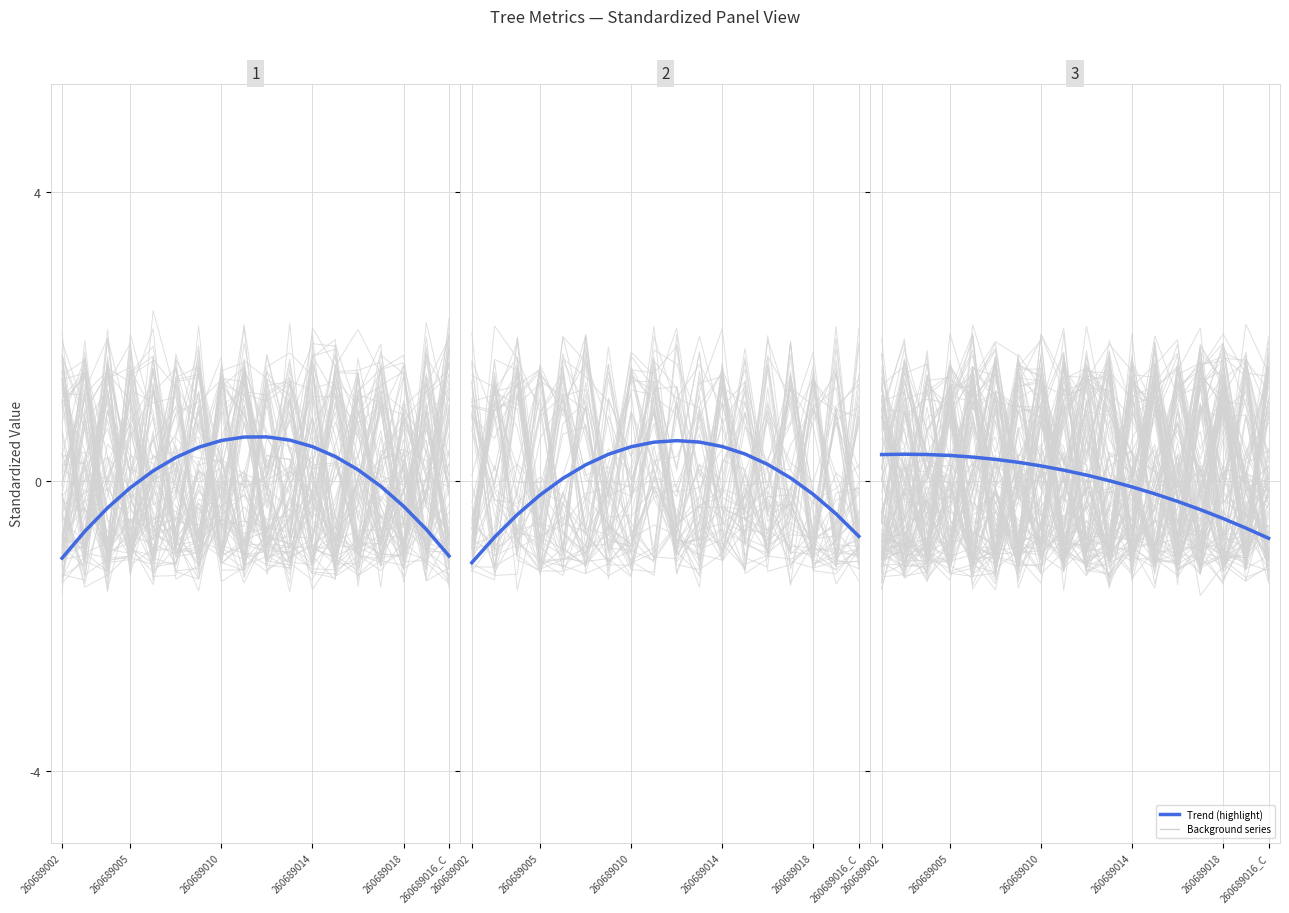

How many negative values does the v_con_corteza (trend) series have?

7